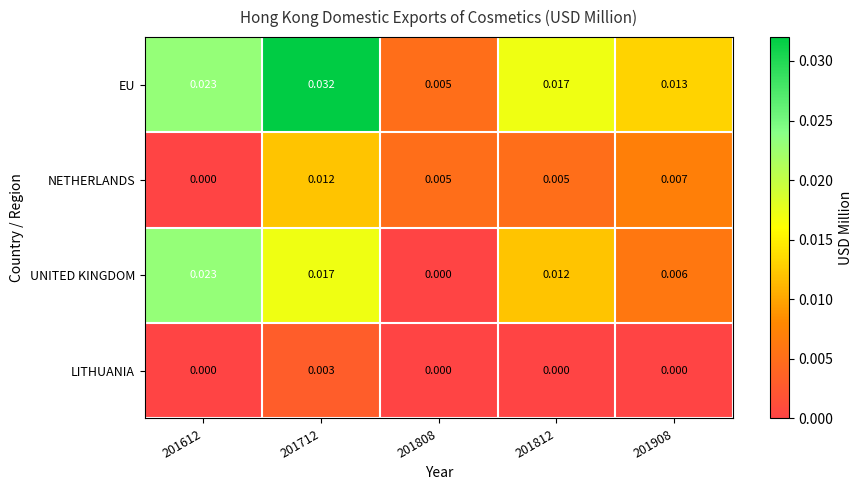

Between 201612 and 201812, which series saw the biggest shift?

UNITED KINGDOM